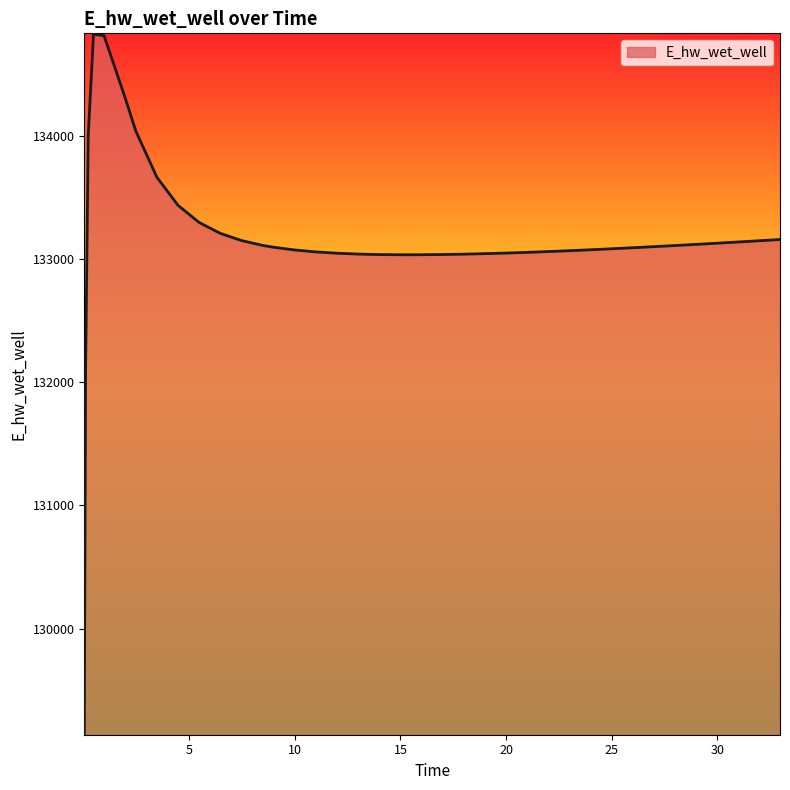

What is the maximum value shown in the chart?

134826.3